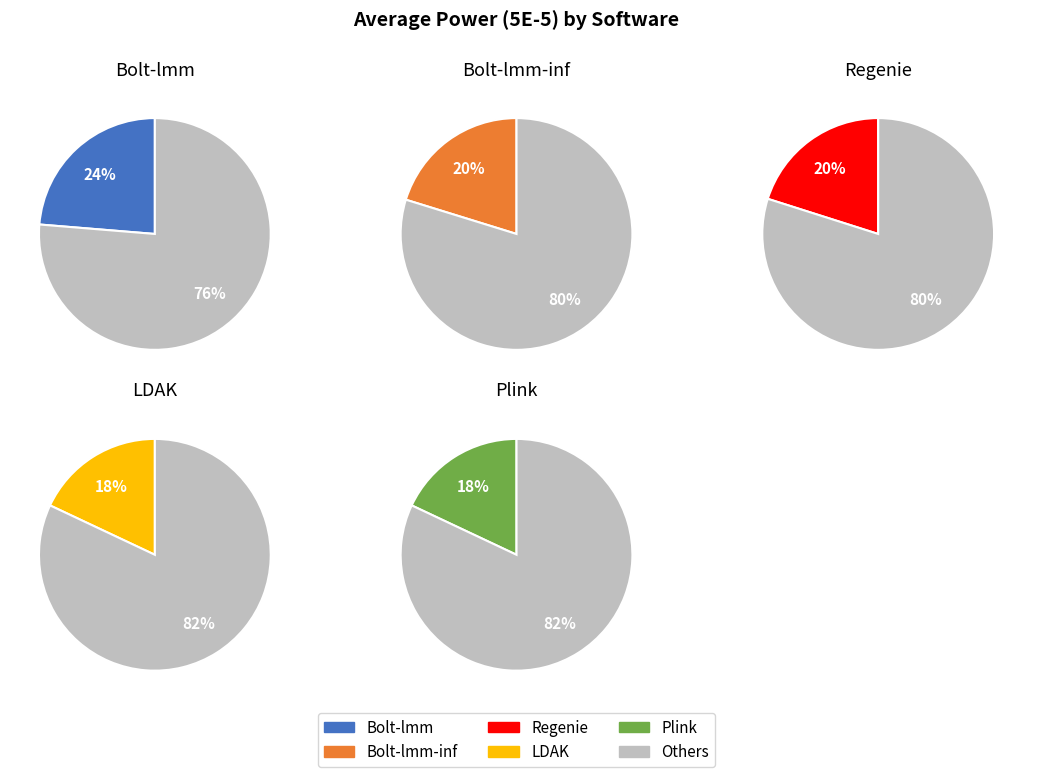

To the nearest percent, what is the average slice percentage?

20%